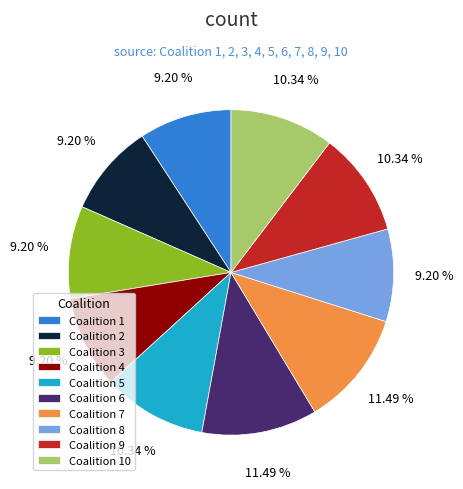

Which has a higher value, Coalition 5 or Coalition 1?

Coalition 5